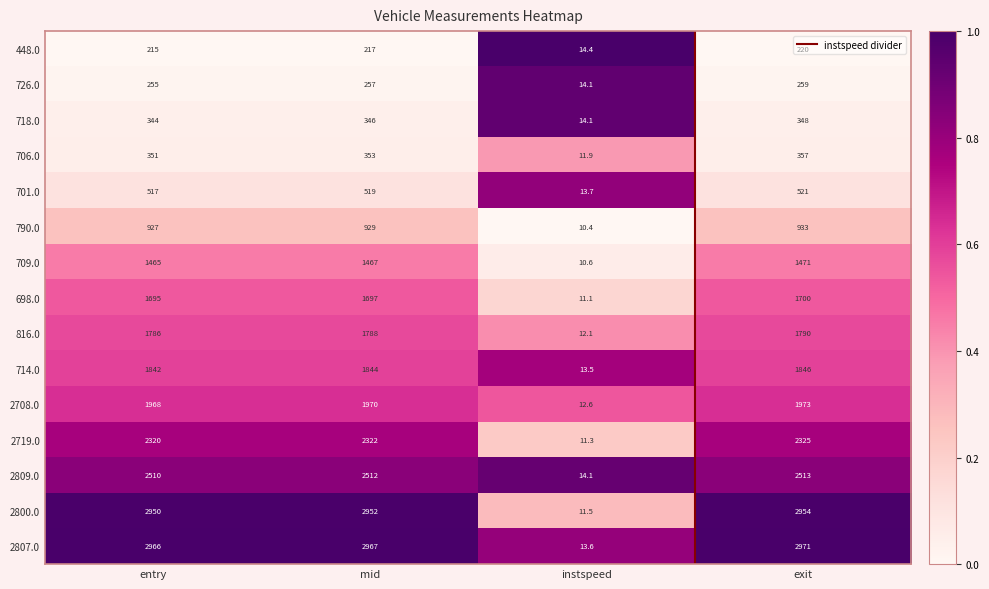

Which category has the highest value across all series?

exit